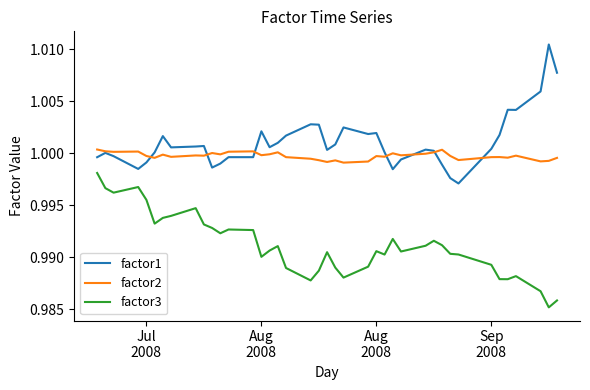

Which series has the largest total across all categories?

factor1